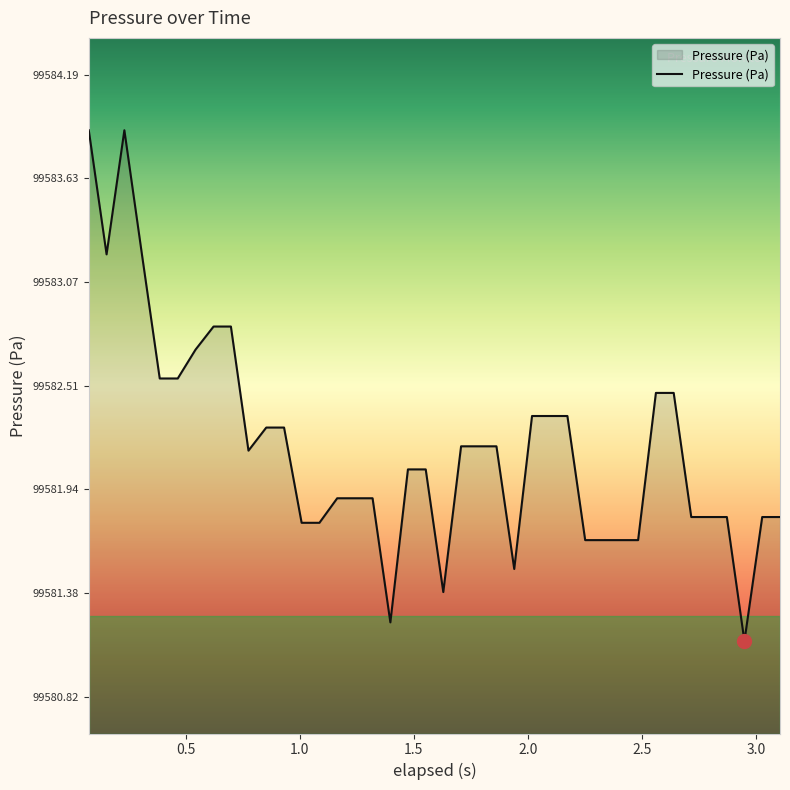

What is the maximum value shown in the chart?

99583.9